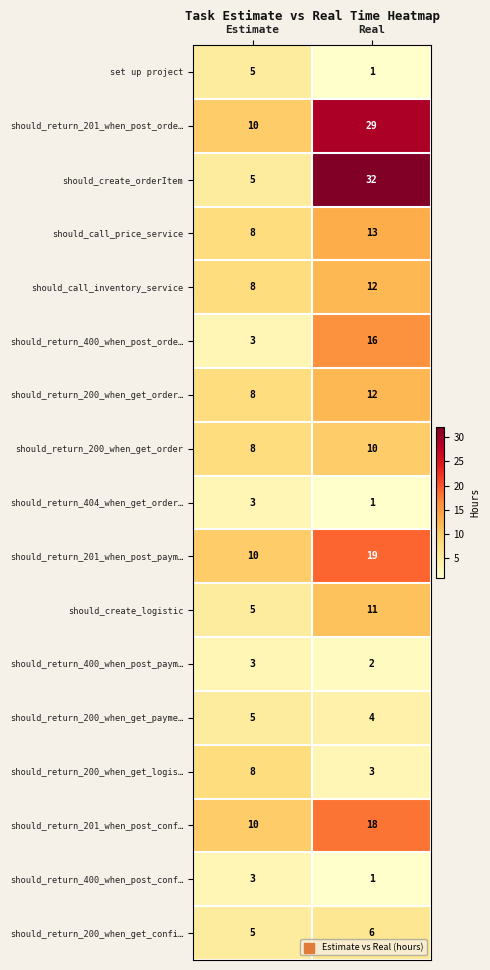

Where is should_return_201_when_post_orde… nearest to the value 19?

Estimate